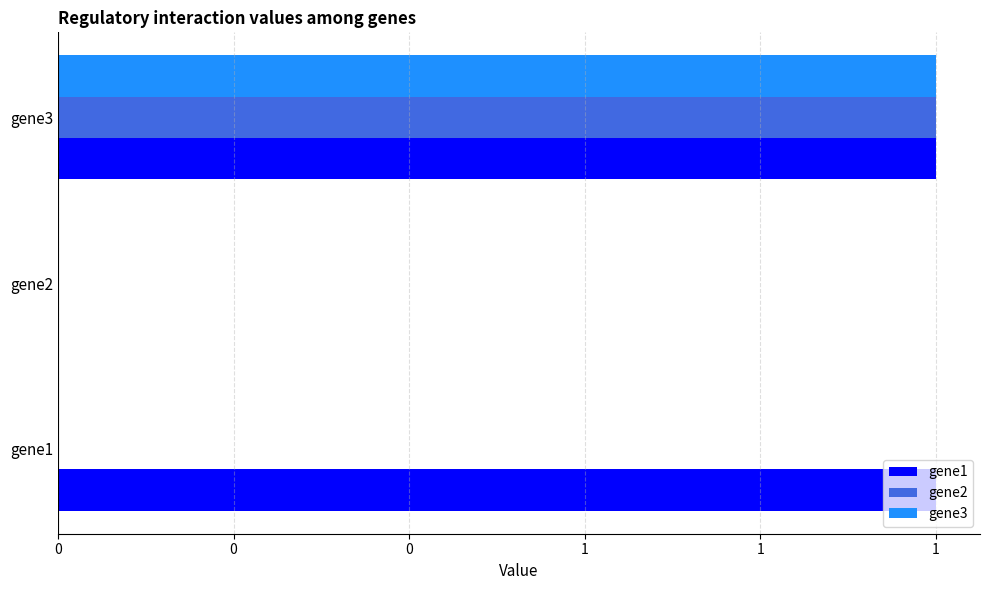

What are all the series names shown in the legend?

gene1, gene2, gene3